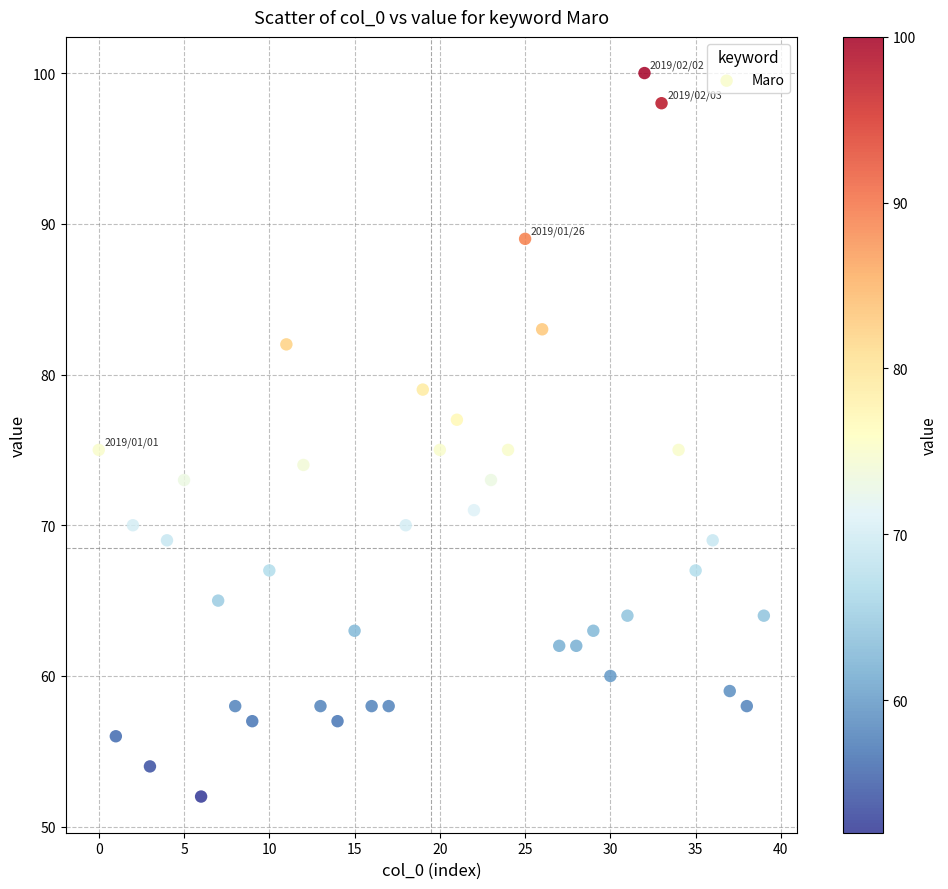

What is the range of Y values (max minus min)?

48